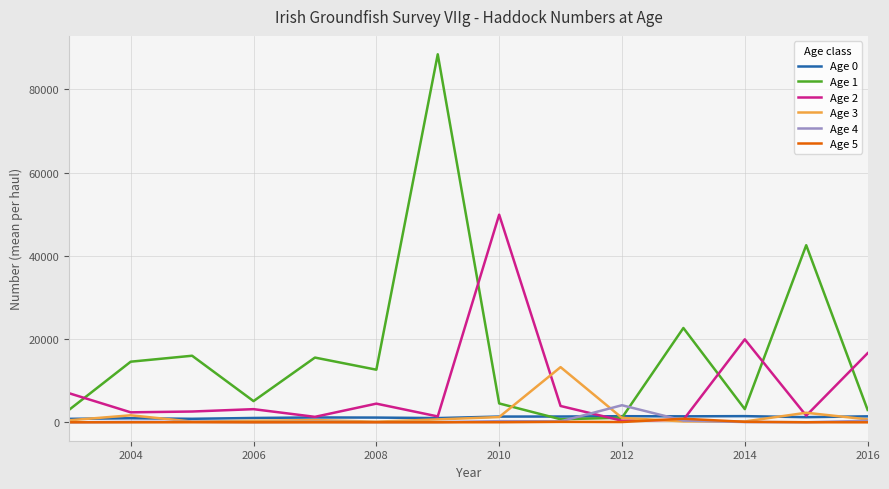

Does the chart have visible grid lines?

Yes